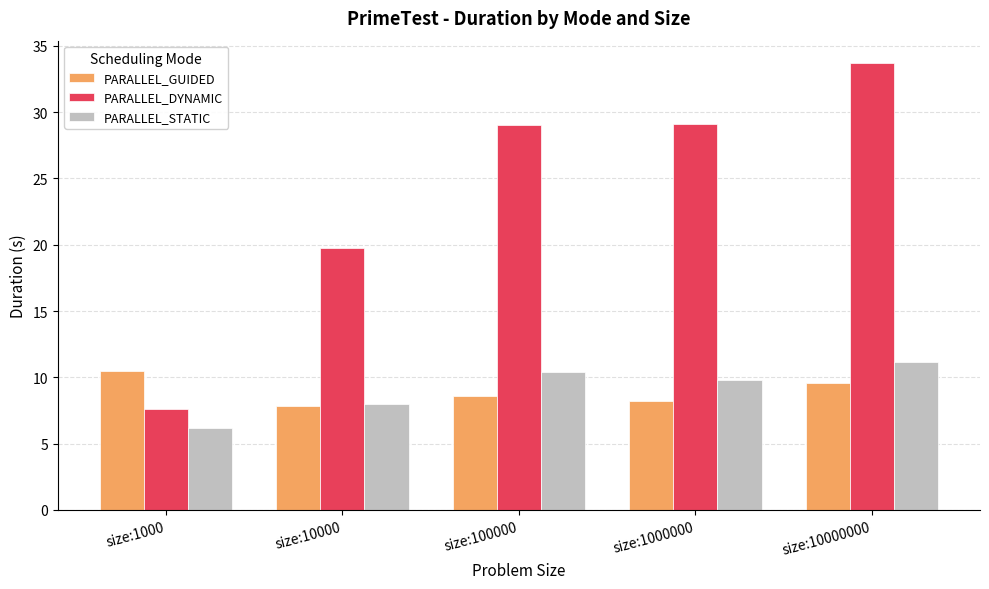

How many groups of bars are there?

5